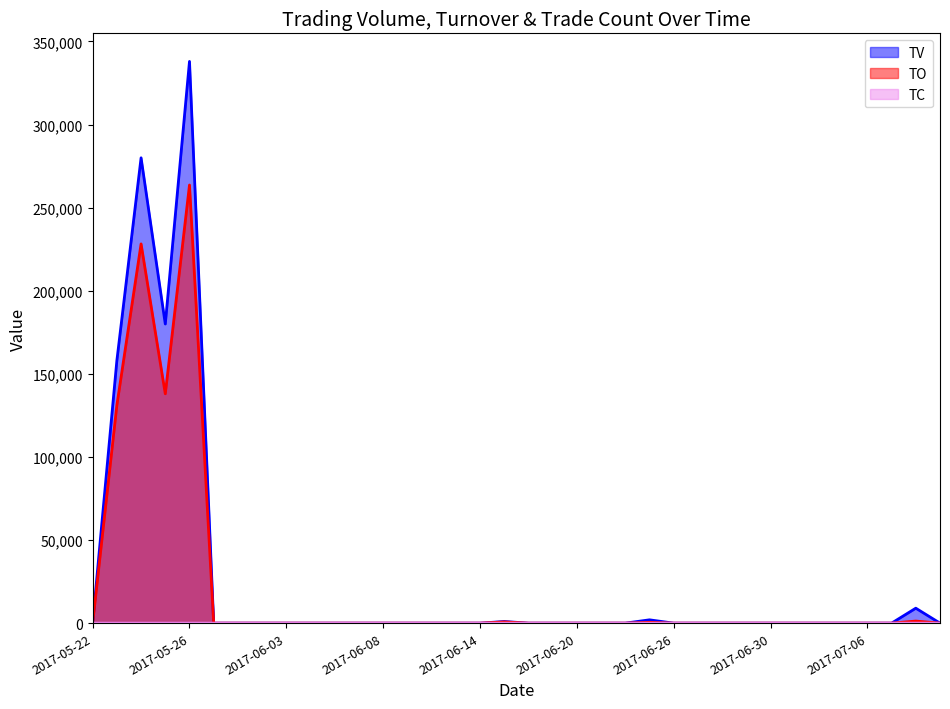

How many interior local valleys does the TV series have?

1